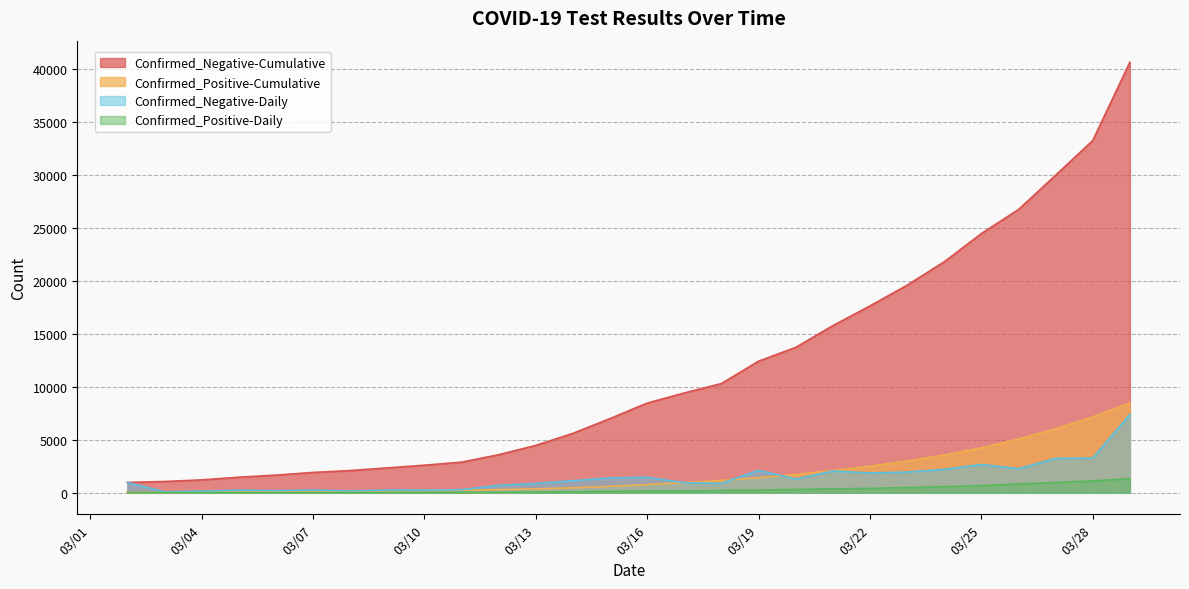

At which label does Confirmed_Negative-Daily reach its minimum?

3/3/2020